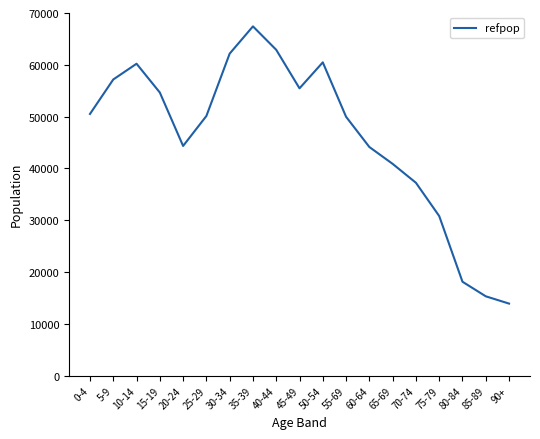

What is the difference between the maximum and minimum values?

53505